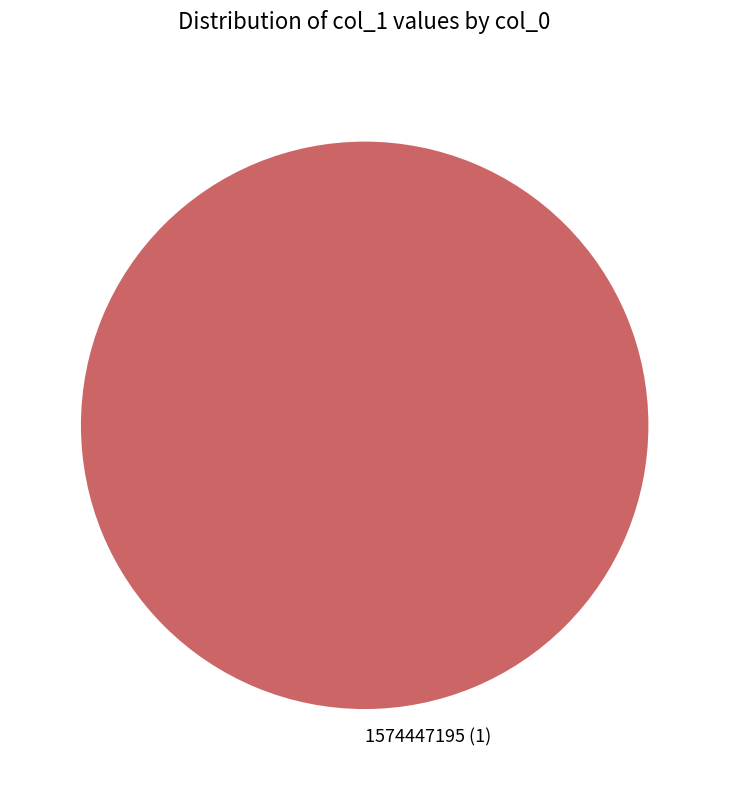

What is the majority slice?

1574447195 (1)